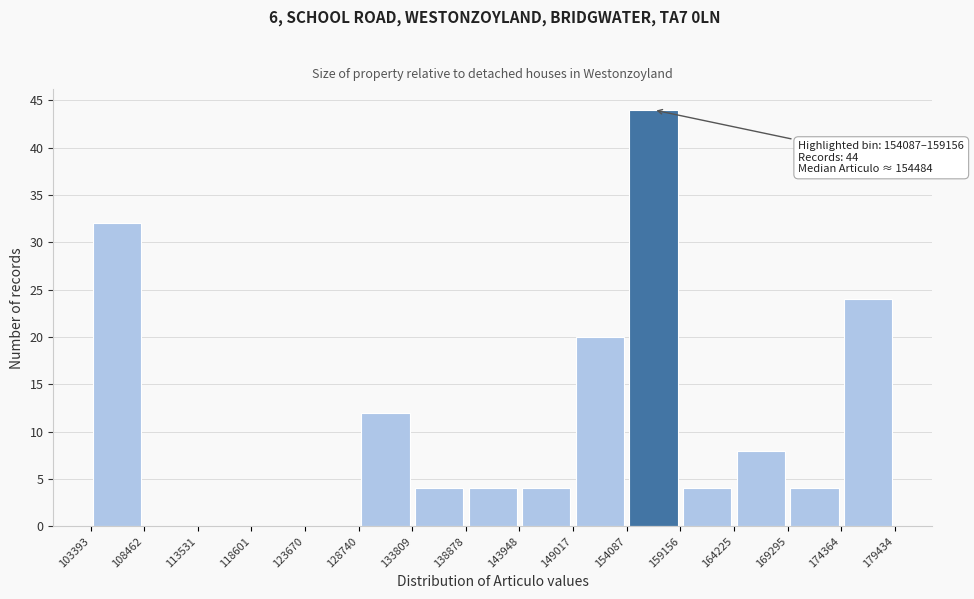

Which range on the x-axis has the tallest bar?

154087 to 159156